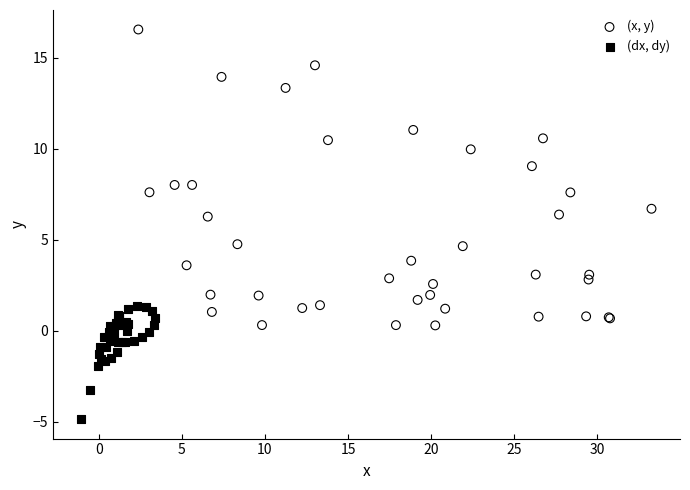

Which series has the widest spread of Y values?

(x, y)